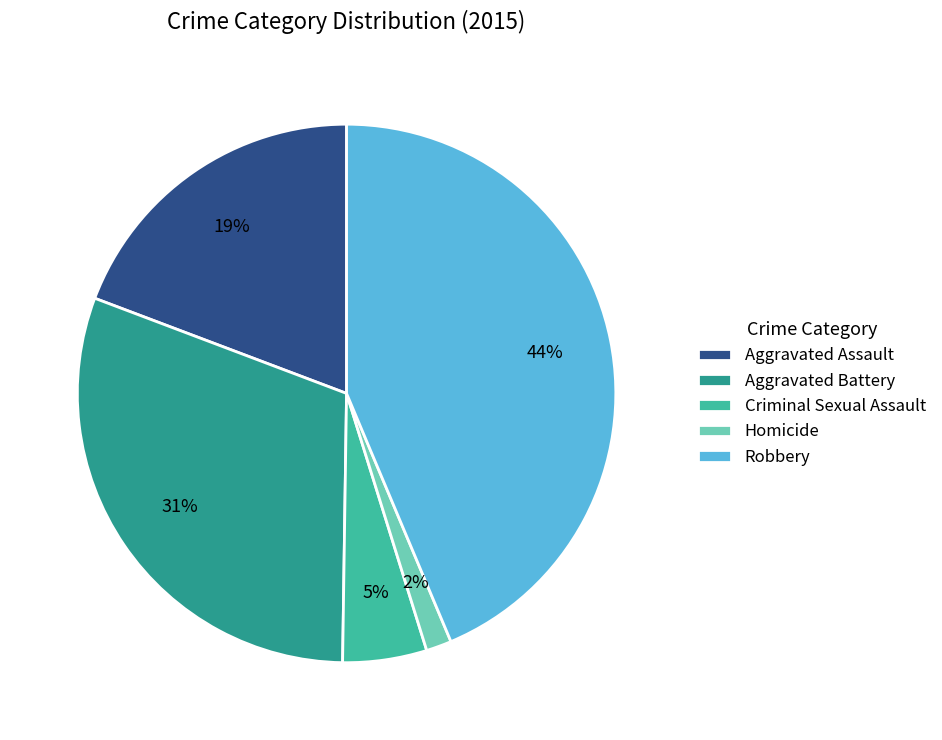

Rank the categories by value from lowest to highest.

Homicide, Criminal Sexual Assault, Aggravated Assault, Aggravated Battery, Robbery